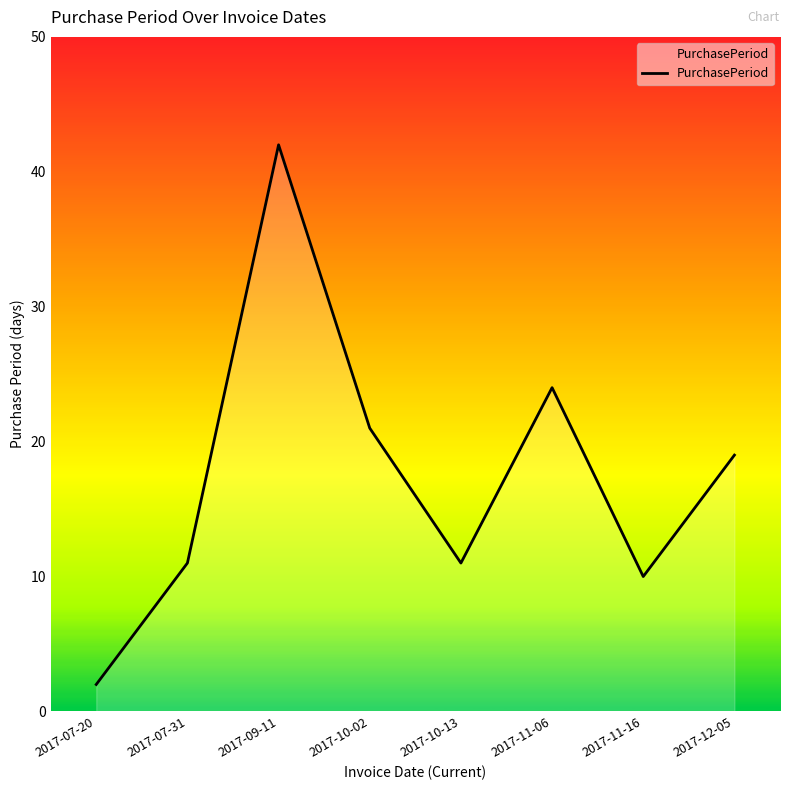

Which category has the highest value across all series?

2017-09-11